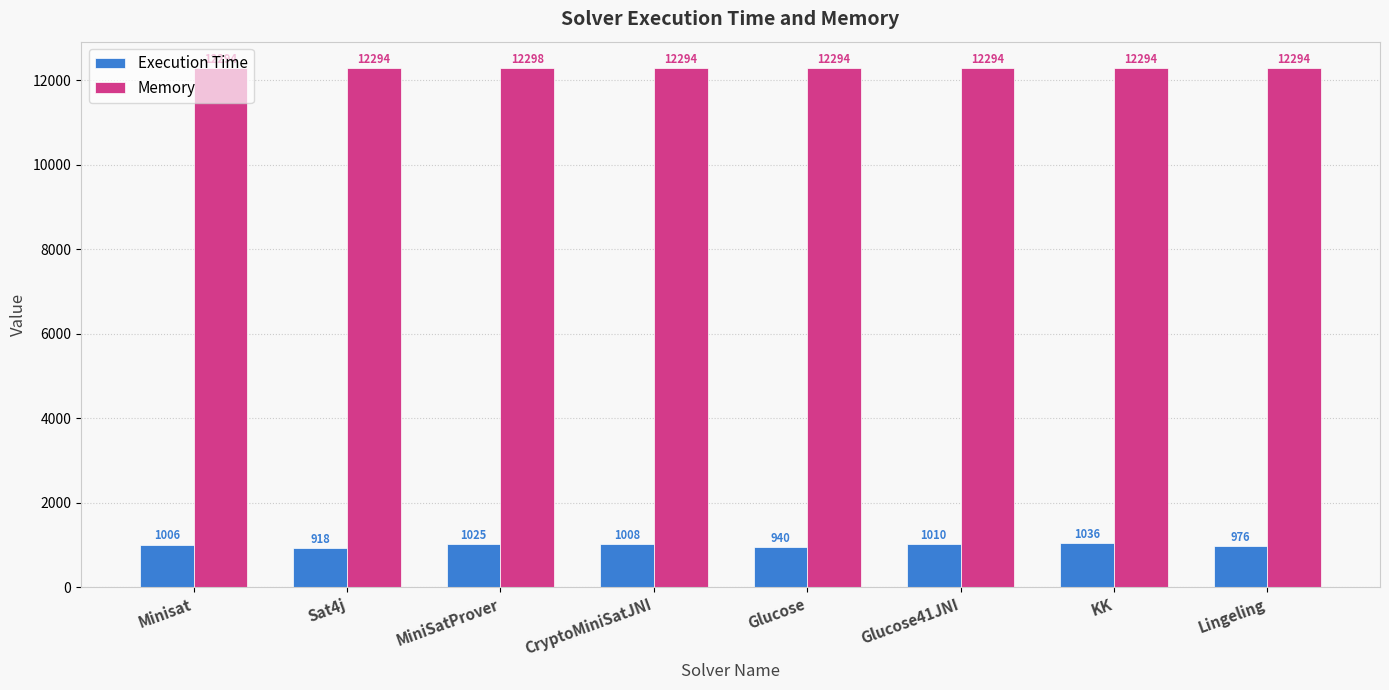

What is the label of the 6th bar from the left?

Glucose41JNI